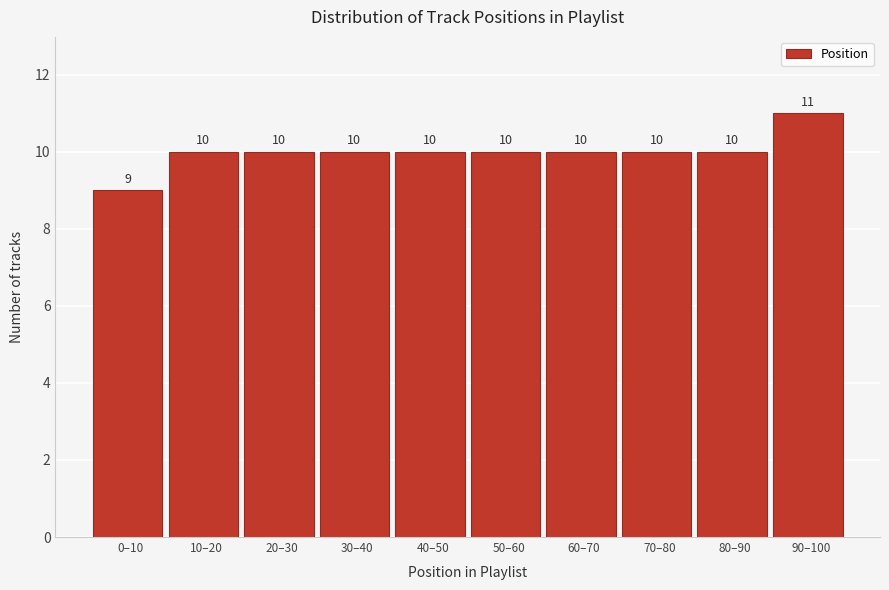

Reading left to right, what are all the values shown in this chart?

0–10=9	10–20=10	20–30=10	30–40=10	40–50=10	50–60=10	60–70=10	70–80=10	80–90=10	90–100=11